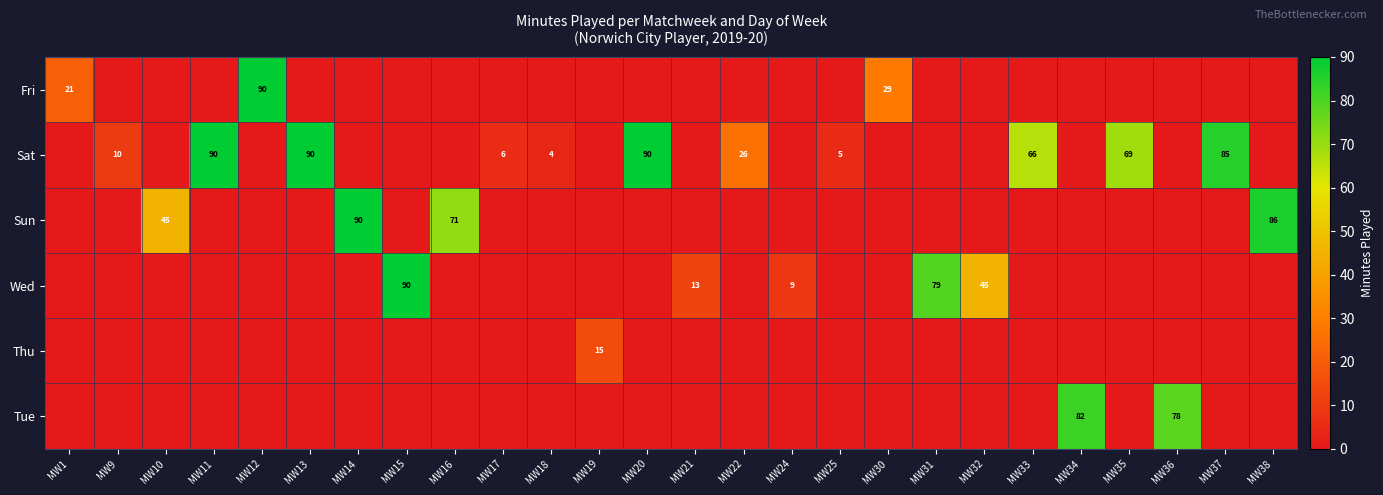

How many distinct data groups are displayed?

6